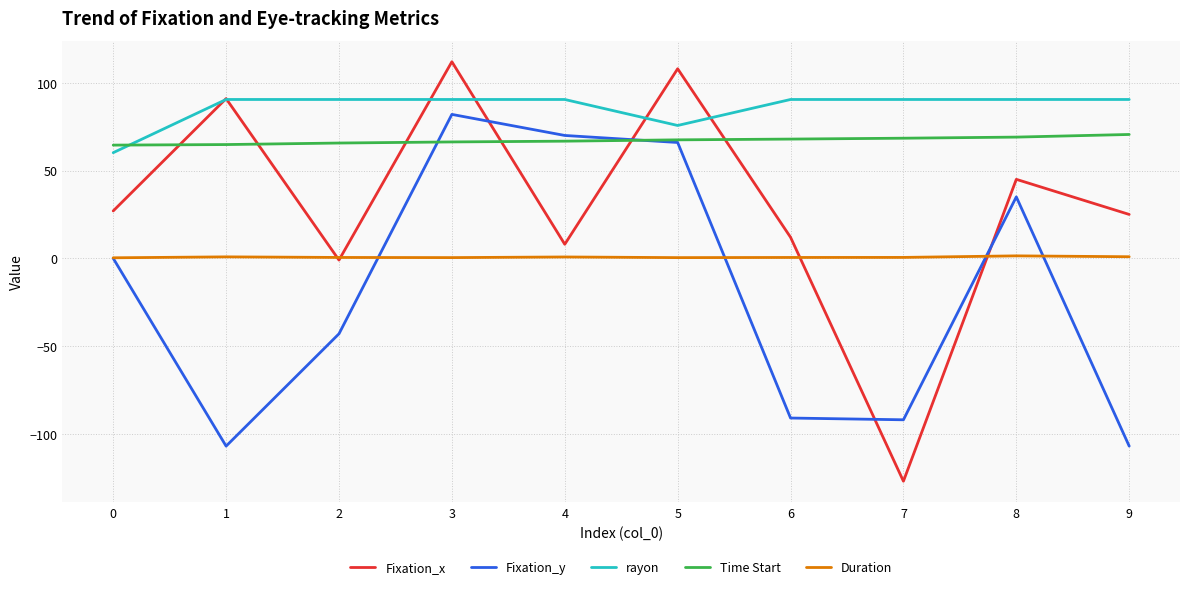

At 4, list the series in order from smallest to largest.

Duration, Fixation_x, Time Start, Fixation_y, rayon